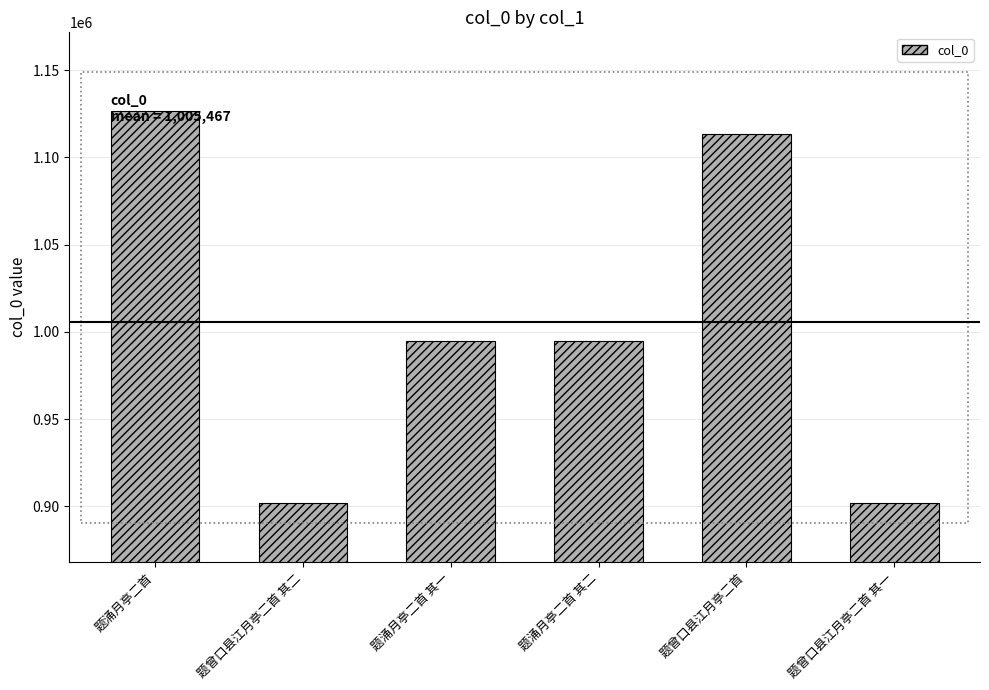

At which label does the data first exceed 994503?

题涌月亭二首